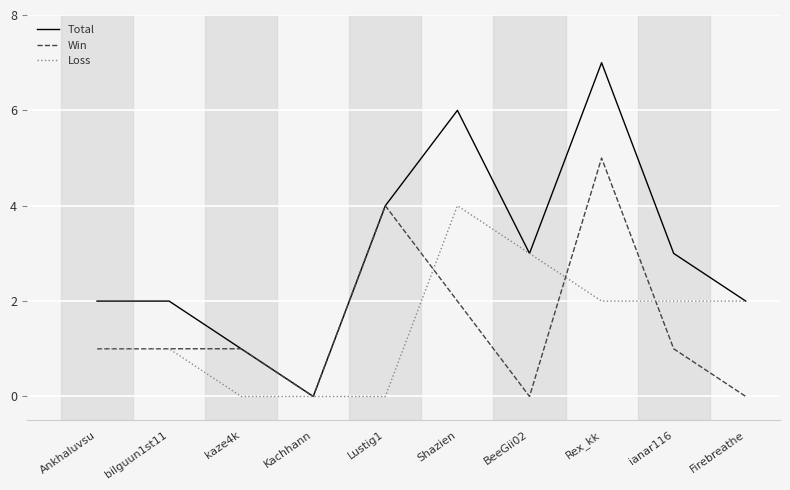

At Shazien, list the series in order from largest to smallest.

Total, Loss, Win